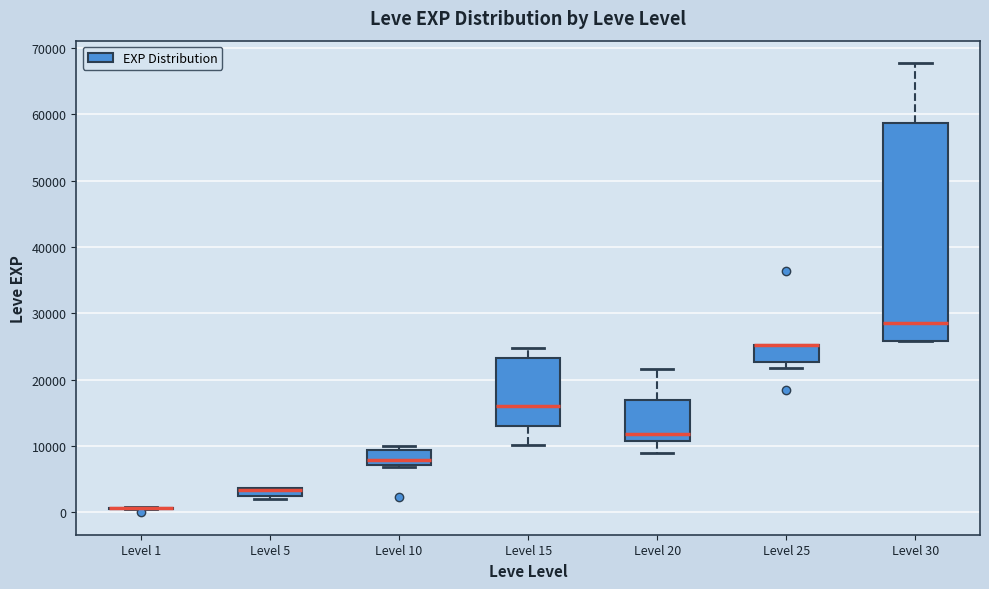

Where is the lower edge of the box for Level 5 on the y-axis? The values are not printed on the chart, so give them approximately, as read against the axis.

2000